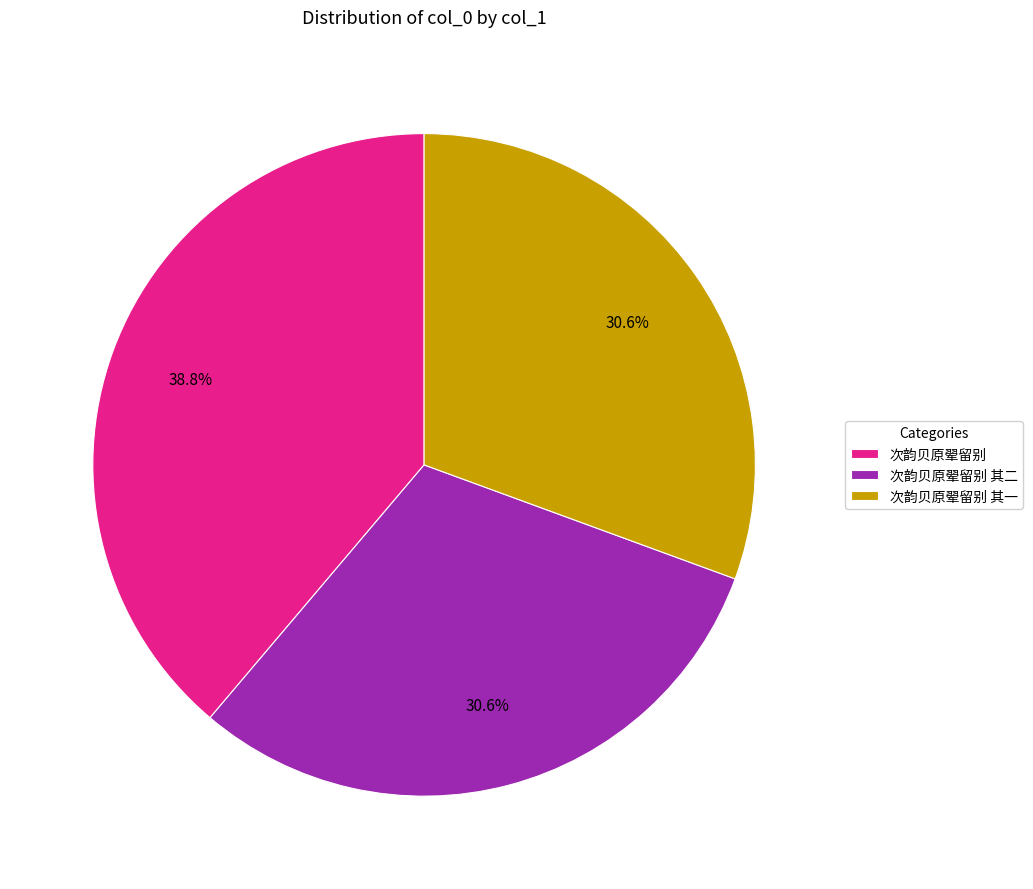

How many segments does this pie chart have?

3